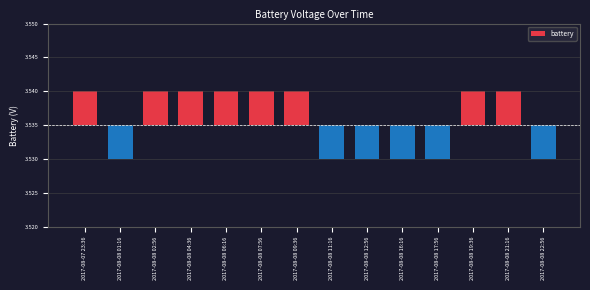

Rank the categories by value from highest to lowest.

2017-08-07 23:36, 2017-08-08 02:56, 2017-08-08 04:36, 2017-08-08 06:16, 2017-08-08 07:56, 2017-08-08 09:36, 2017-08-08 19:36, 2017-08-08 21:16, 2017-08-08 01:16, 2017-08-08 11:16, 2017-08-08 12:56, 2017-08-08 16:16, 2017-08-08 17:56, 2017-08-08 22:56